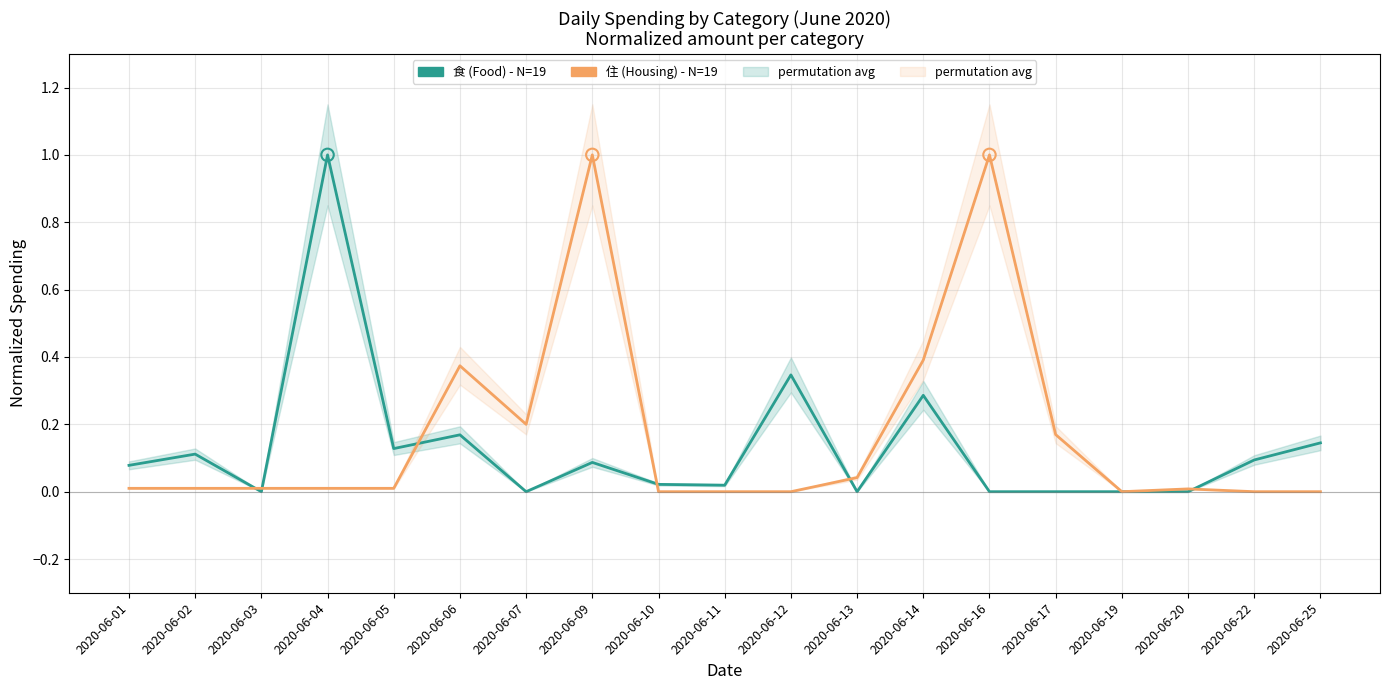

Which series has the largest total across all categories?

住 (Housing) - N=19